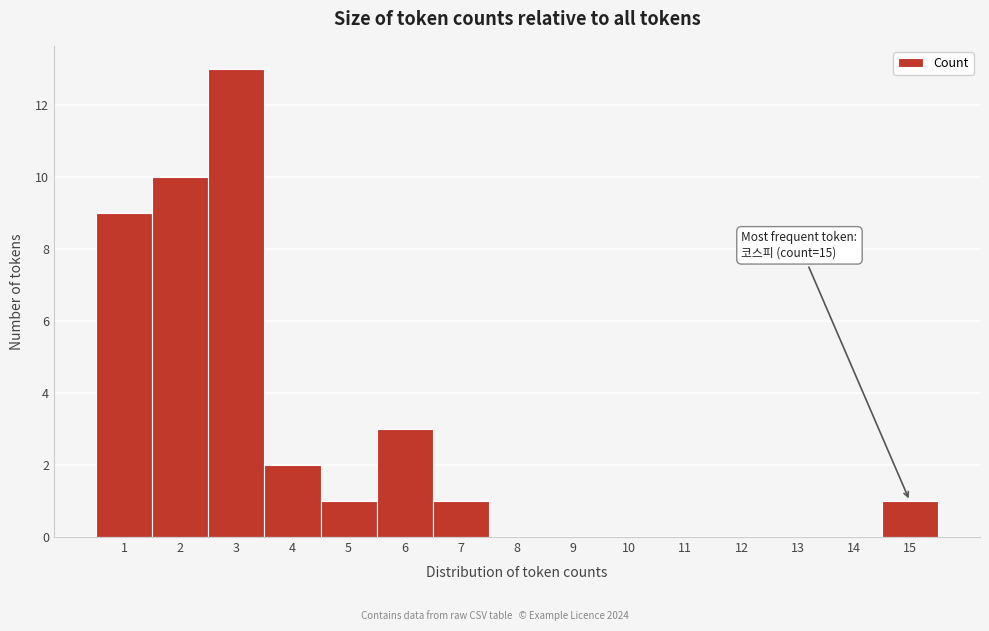

Over which range of the x-axis is the bar tallest?

2.5 to 3.5